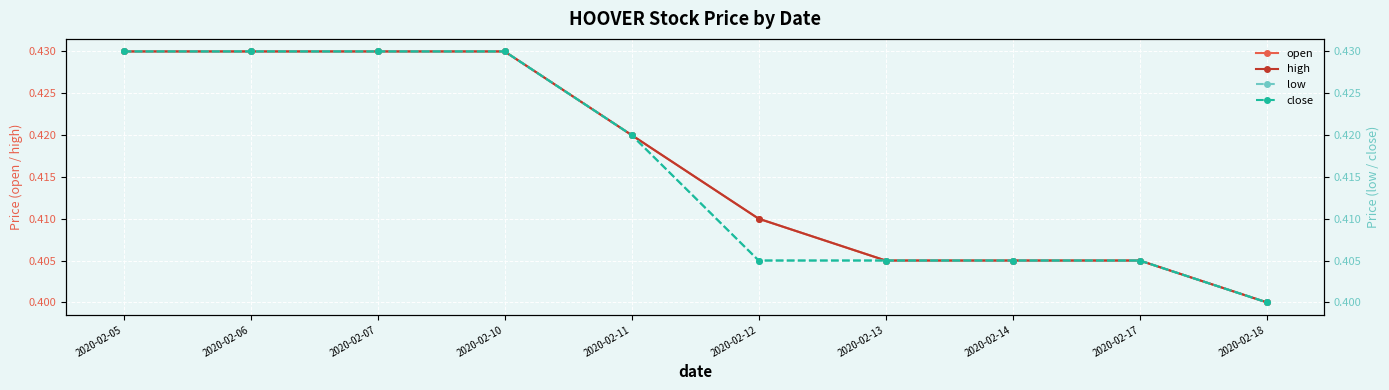

What is the value of the low point at the 5th from the left?

0.4